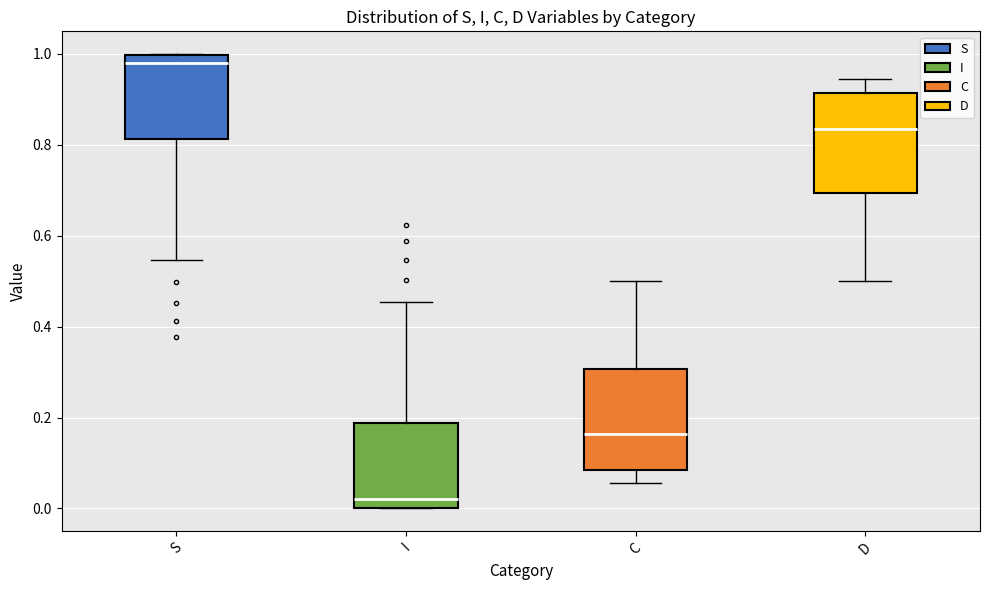

Reading left to right, read every box against the y-axis: the position of its median line, the range the box covers, and the ends of its whiskers. The values are not printed on the chart, so give them approximately, as read against the axis.

S: median 0.98, box 0.82 to 1.00, whiskers 0.54 to 1.00
I: median 0.02, box 0.00 to 0.18, whiskers 0.00 to 0.46
C: median 0.16, box 0.08 to 0.30, whiskers 0.06 to 0.50
D: median 0.84, box 0.70 to 0.92, whiskers 0.50 to 0.94